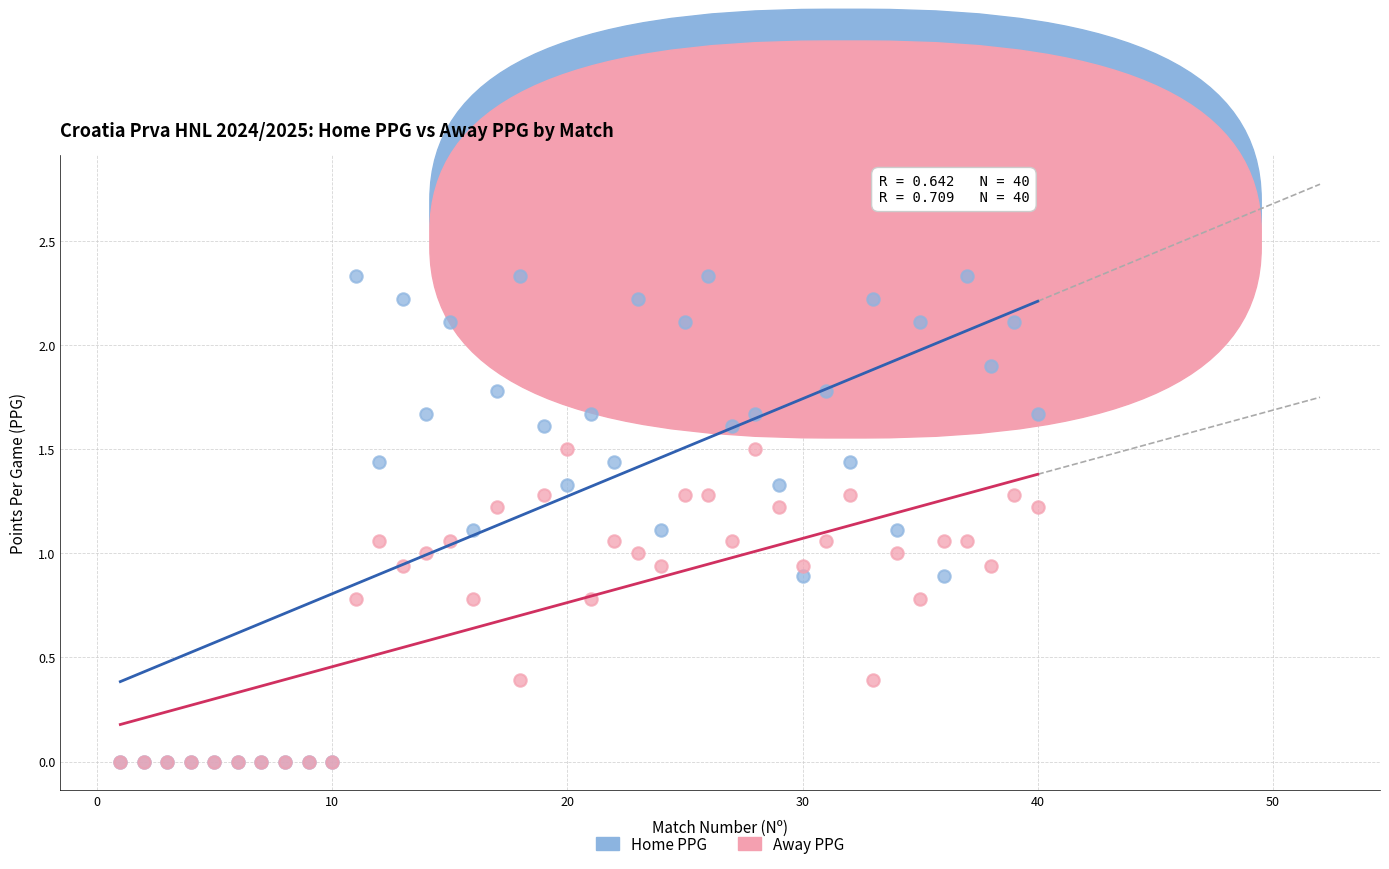

Which series reaches the maximum Y coordinate?

Home PPG